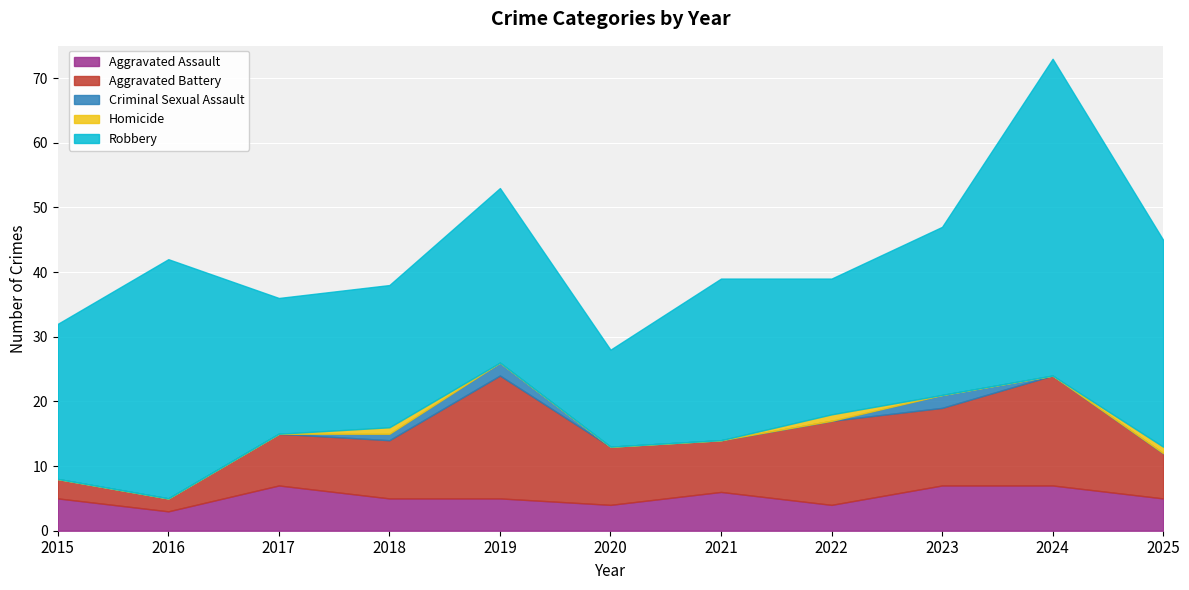

Is the value of Aggravated Battery at 2020 greater than the value of Criminal Sexual Assault at 2025?

Yes